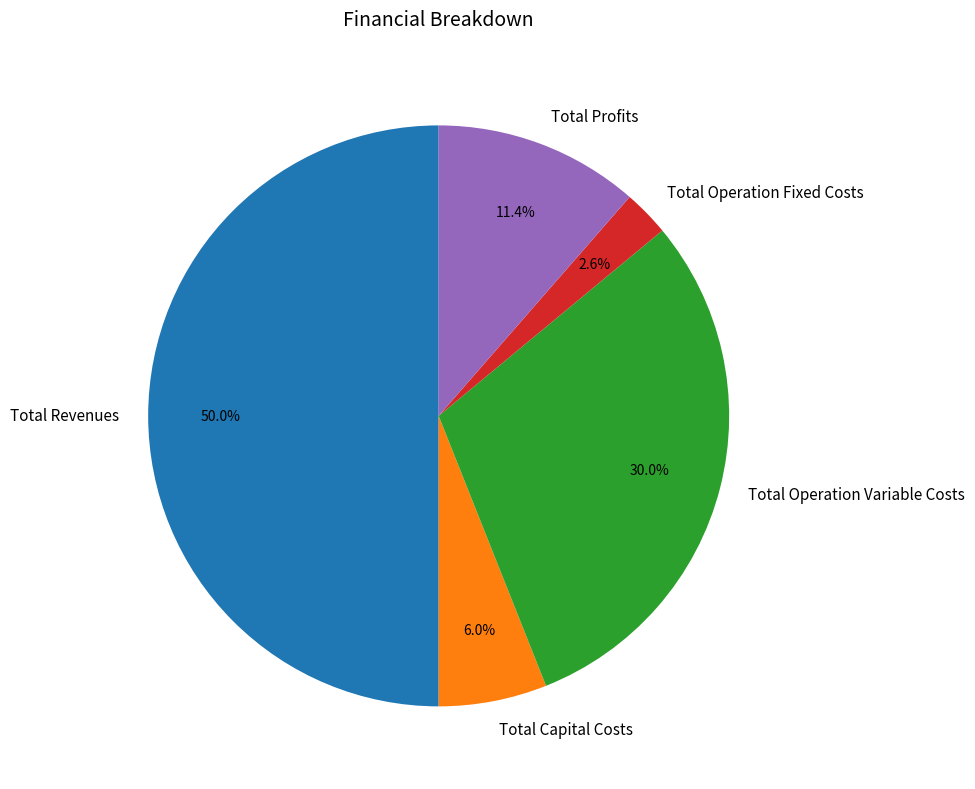

Is it true that Total Operation Fixed Costs is 15% of the pie?

False